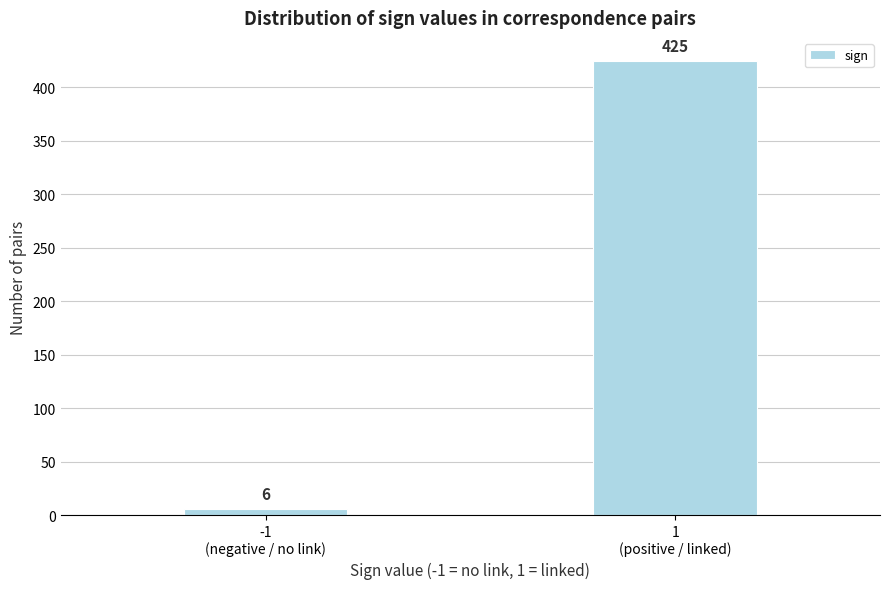

Reading right to left, what are all the values shown in this chart?

425	6